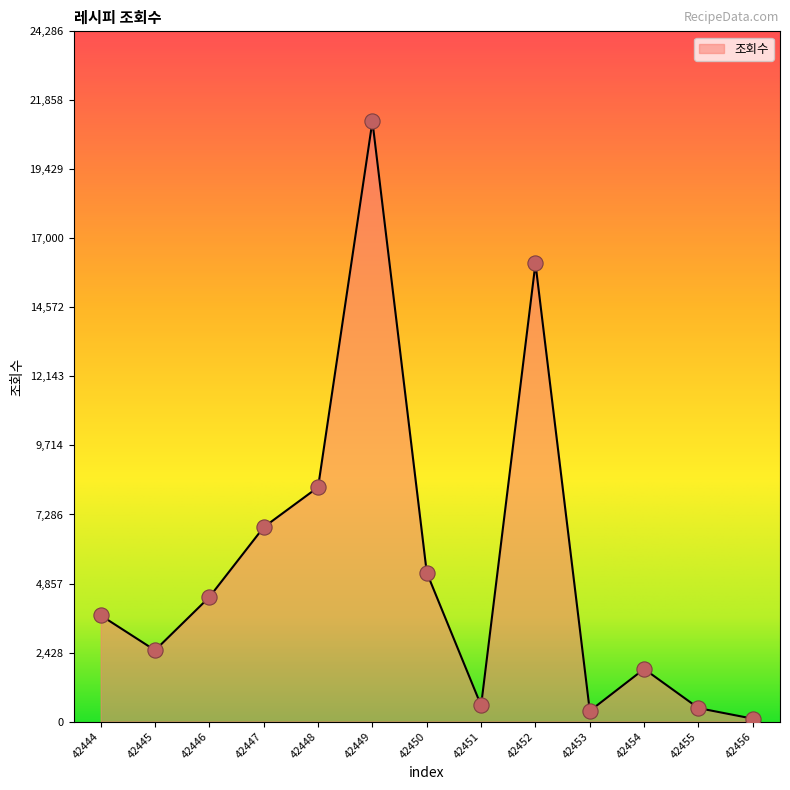

What is the ratio of the value at 42452 to the value at 42453?

43.2